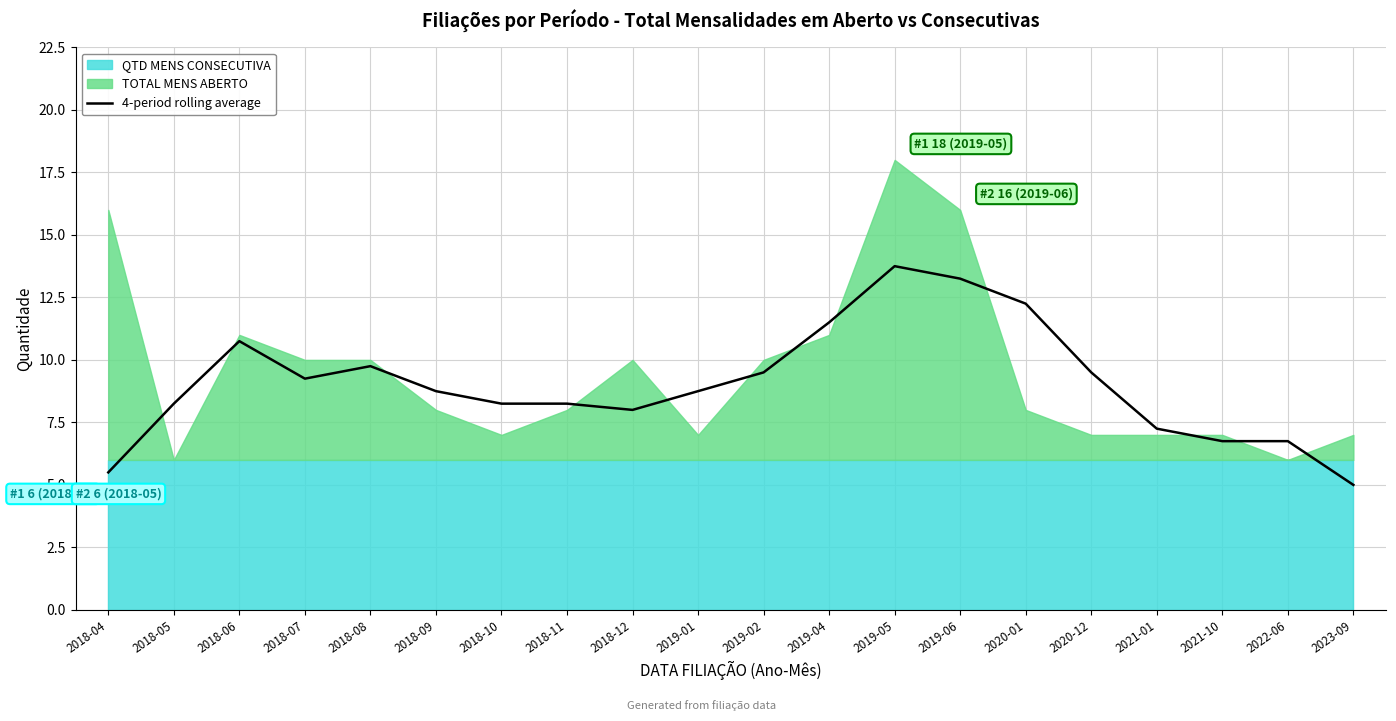

What is the highest value of the 4-period rolling average series?

13.8